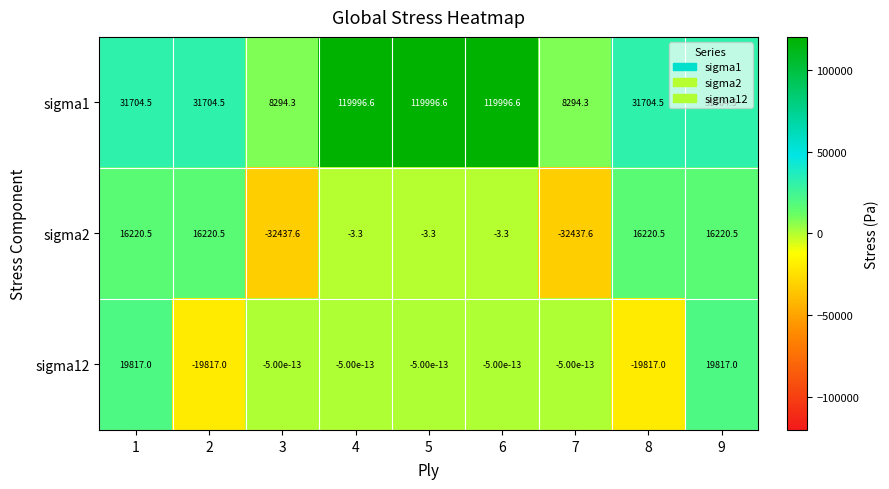

How many data points does each series have?

9